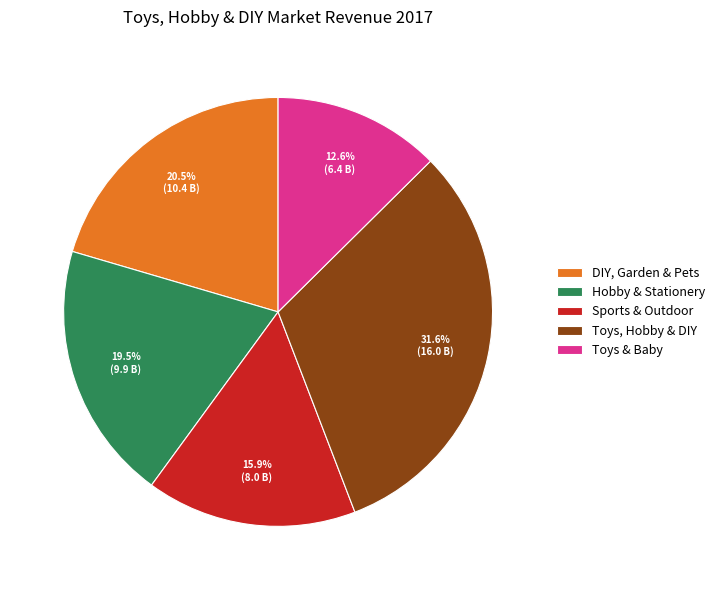

What is the total percentage of Hobby & Stationery and Toys & Baby?

32.1%